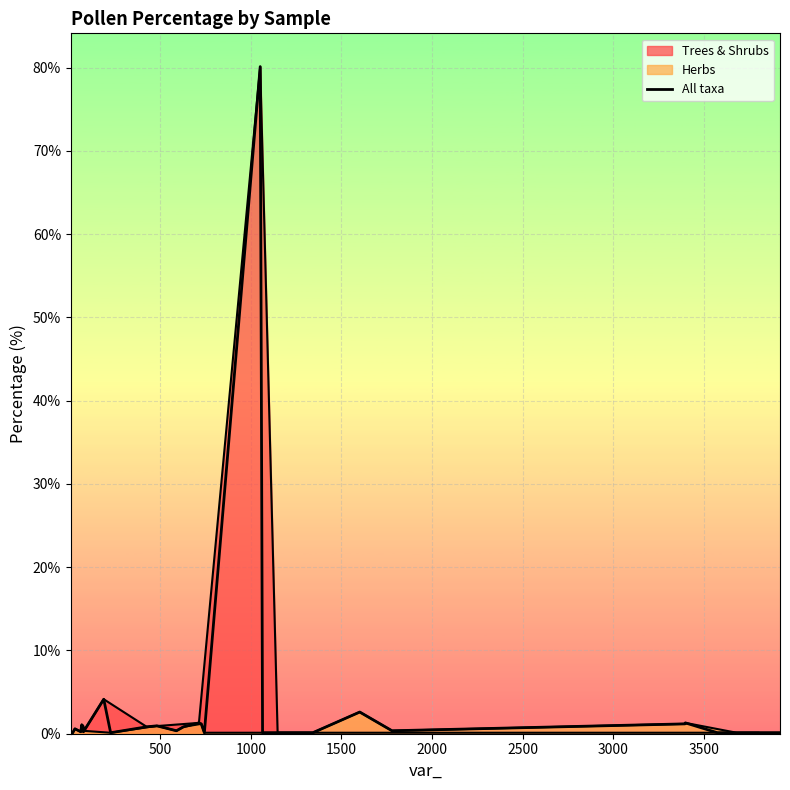

Reading right to left, what are all the values shown in this chart?

0.1	0.1	0.1	0.1	1.3	1.2	0.4	2.6	0.1	0.1	0.1	0.1	80.1	0.1	1.2	1.3	0.8	0.4	0.9	0.8	0.1	4.1	0.2	0.9	0.4	1.1	0.2	0.6	0.1	0.1